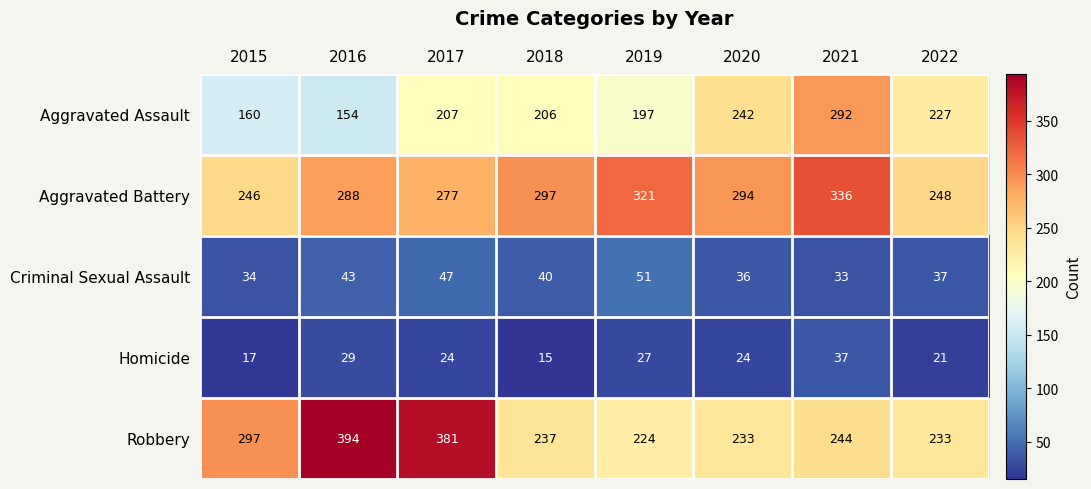

What is the minimum value shown in the chart?

15